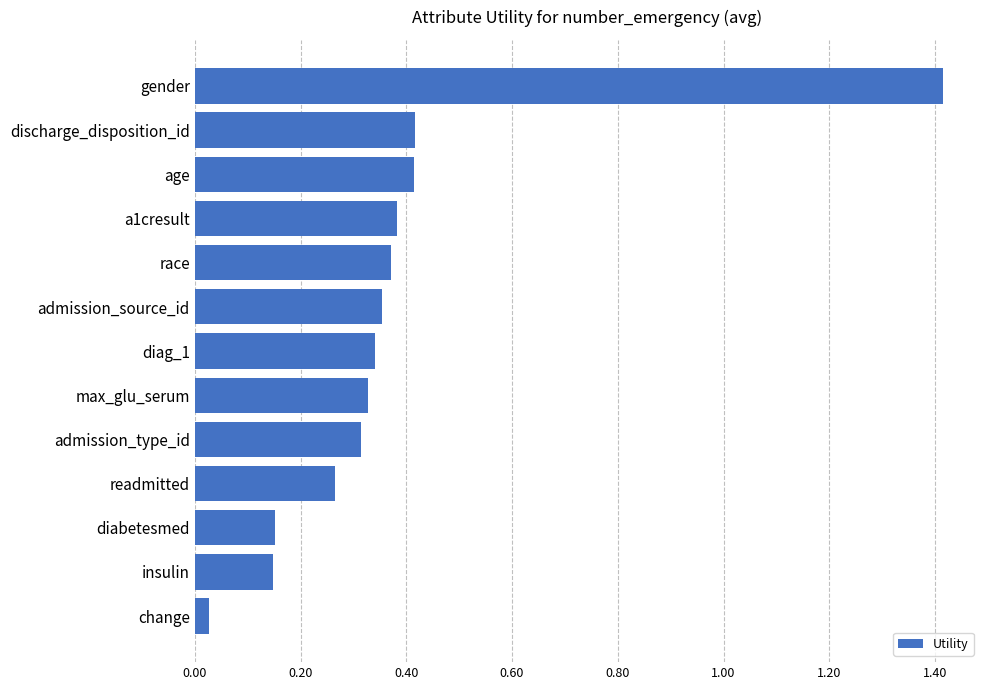

At which label is the value closest to 0?

change